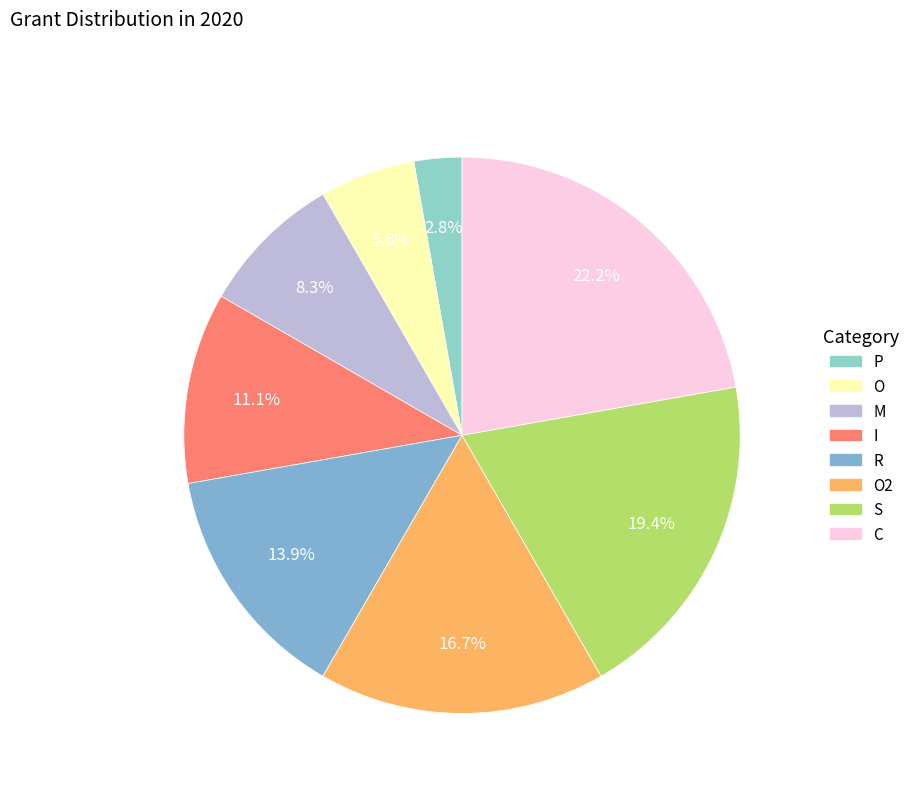

What is the largest slice in the pie chart?

C